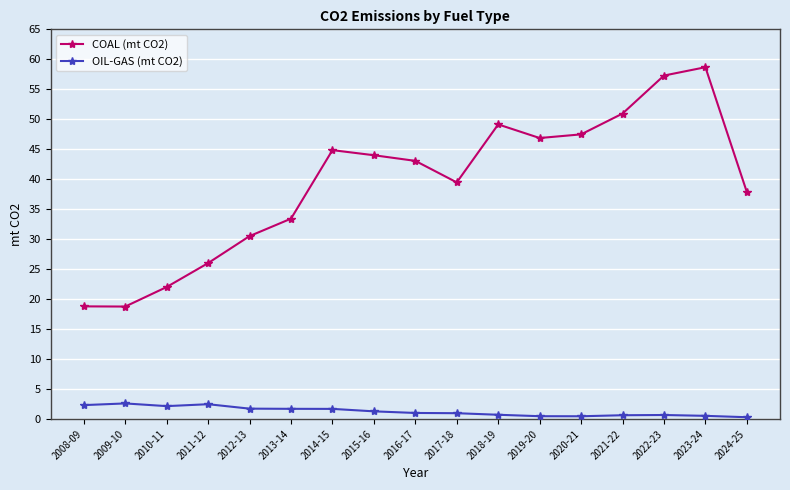

In OIL-GAS (mt CO2), how many points are higher than both neighbors (excluding endpoints)?

3